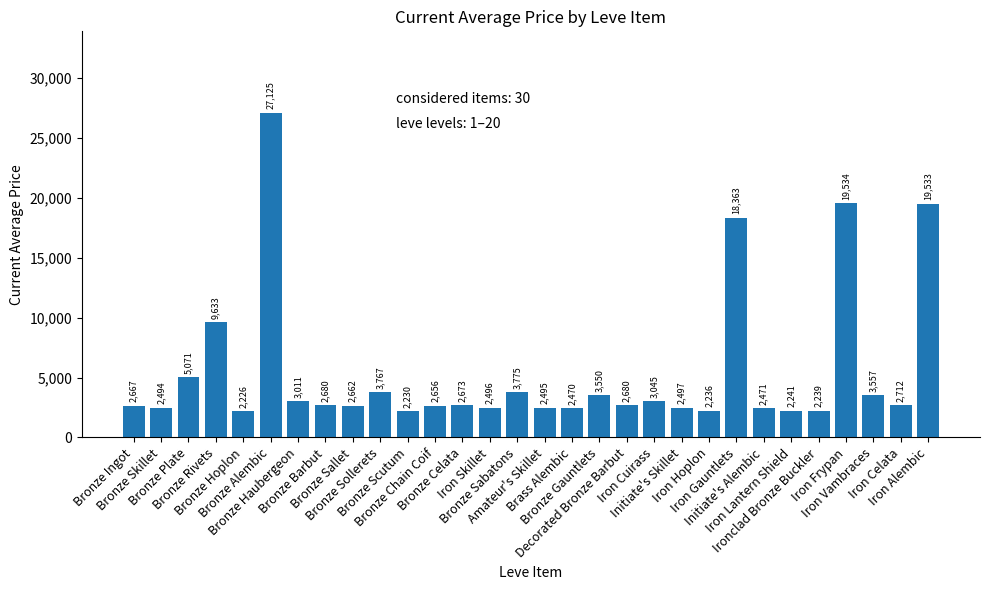

What is the difference between the maximum and minimum values?

24899.0